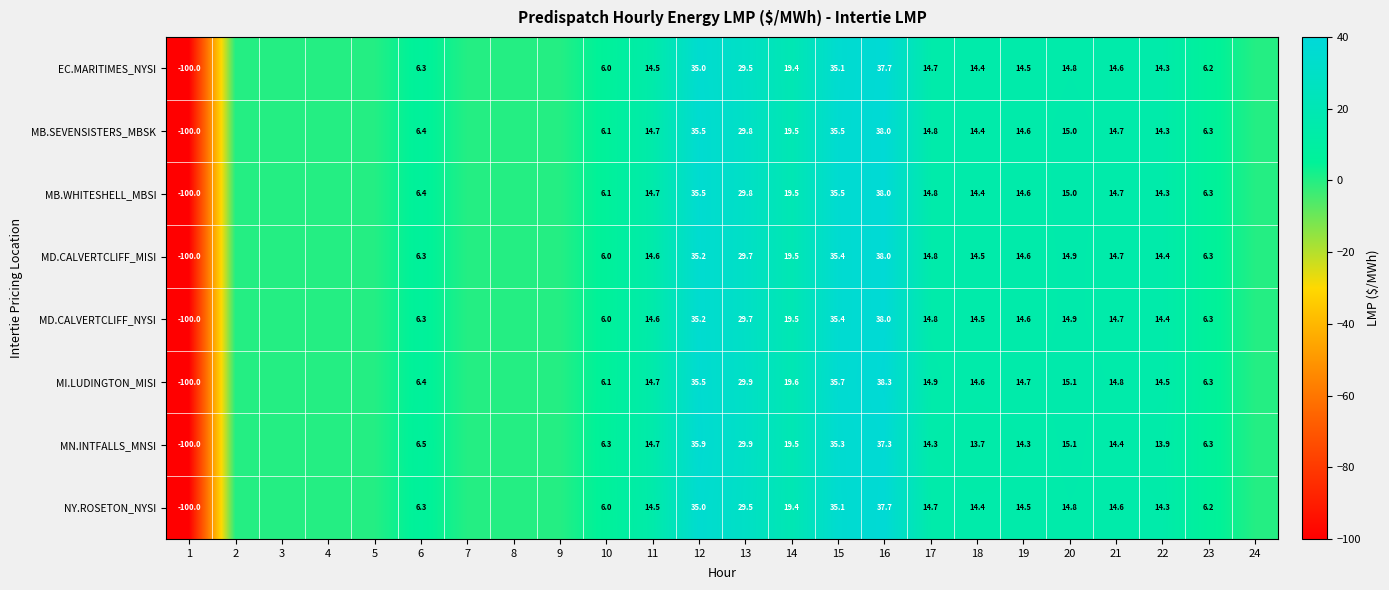

At how many categories does at least one series exceed 14?

12